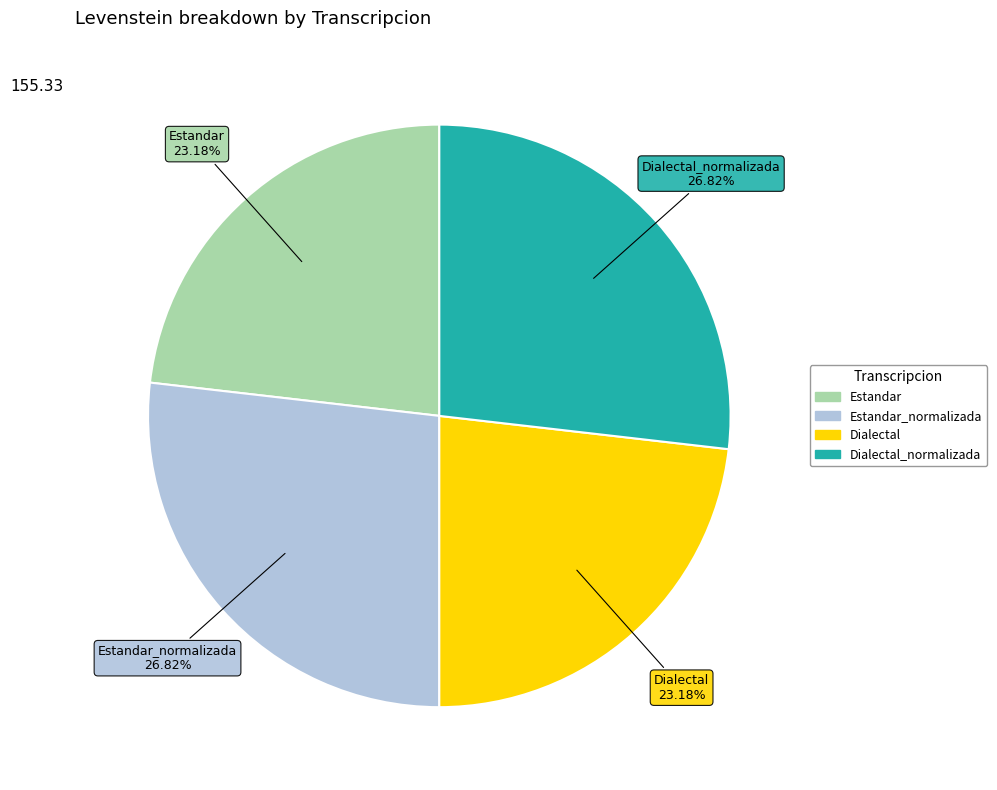

Is there a majority slice in this chart?

No